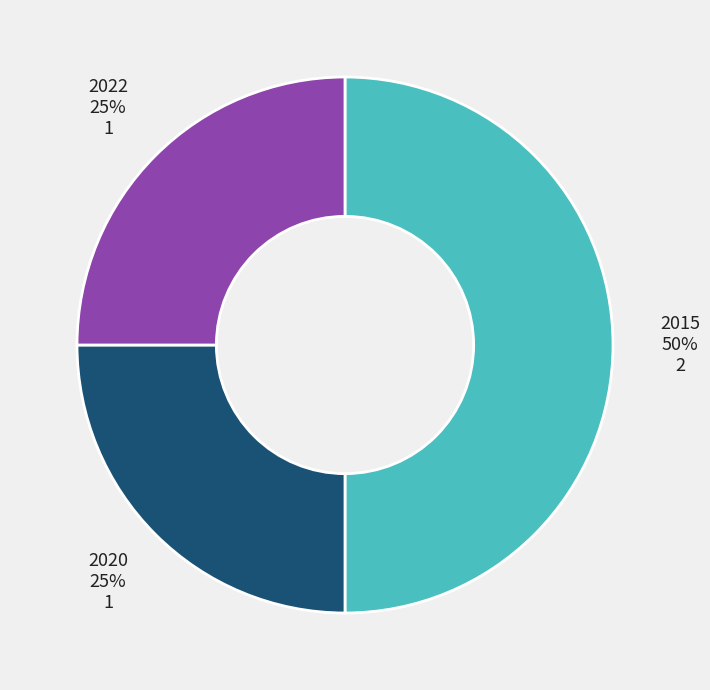

How many segments does this pie chart have?

3